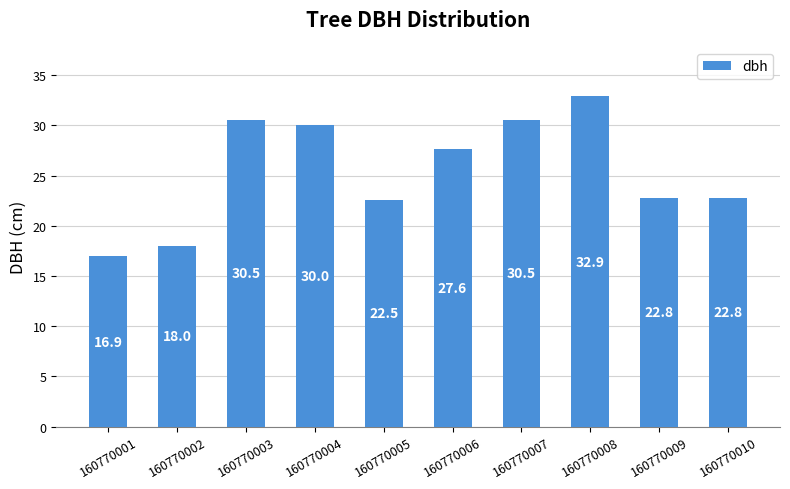

What is the sum of the values at 160770004 and 160770003?

60.5